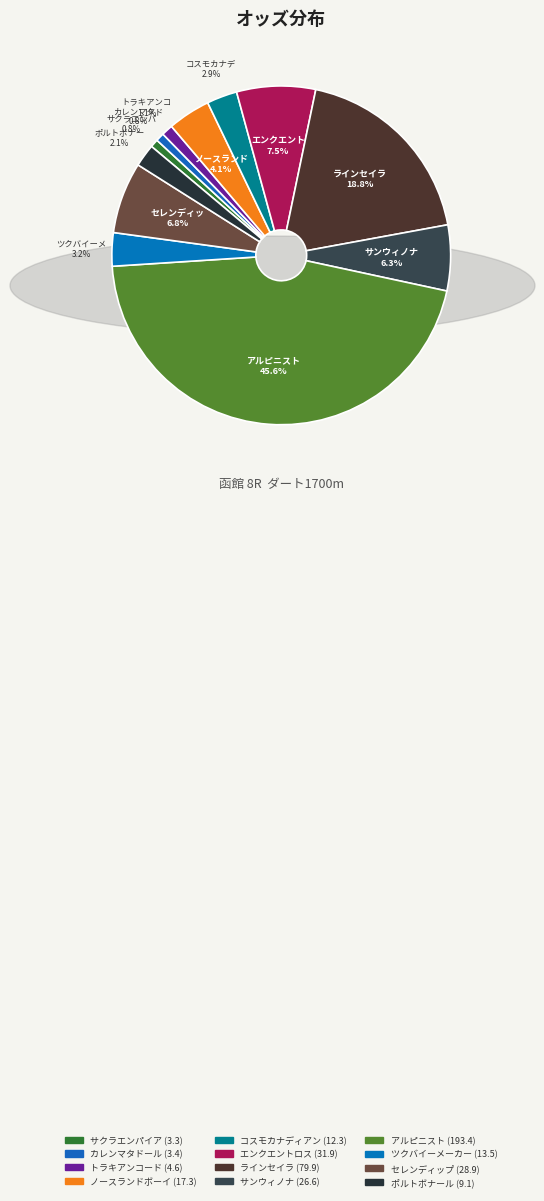

How many segments does this pie chart have?

12